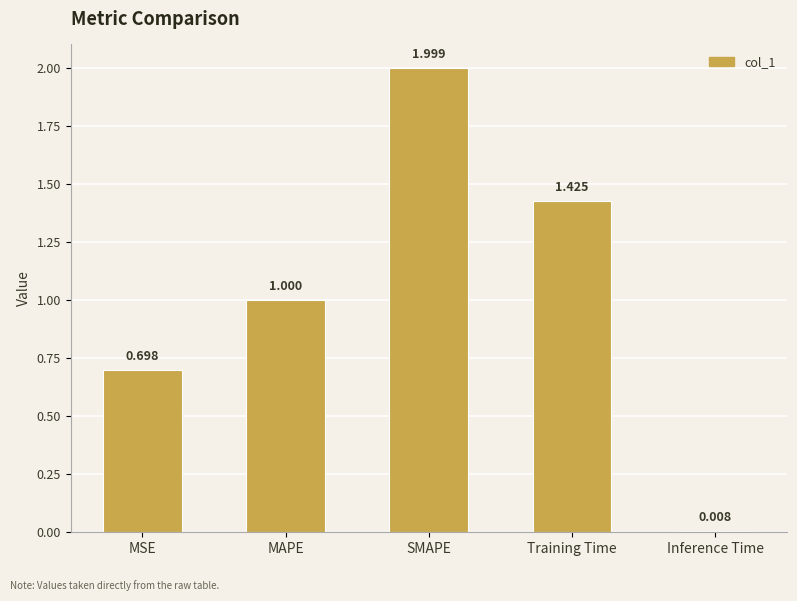

What is the sum of all values?

5.1